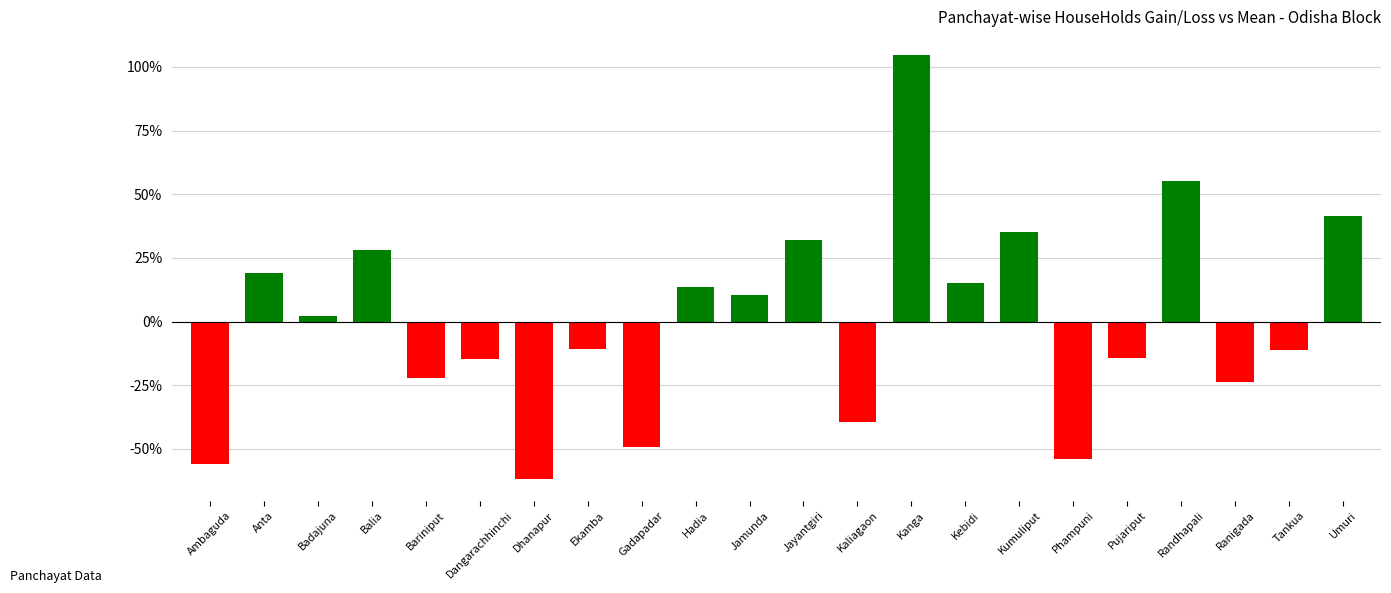

Between Badajuna and Phampuni, which is larger?

Badajuna